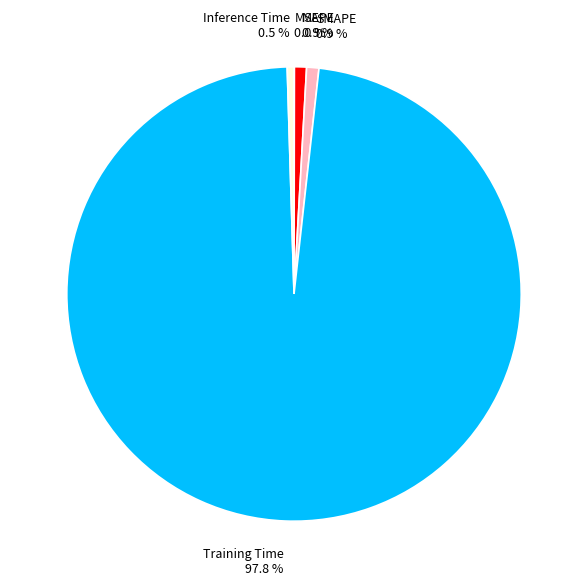

Is there any slice that represents more than half of the pie?

Yes